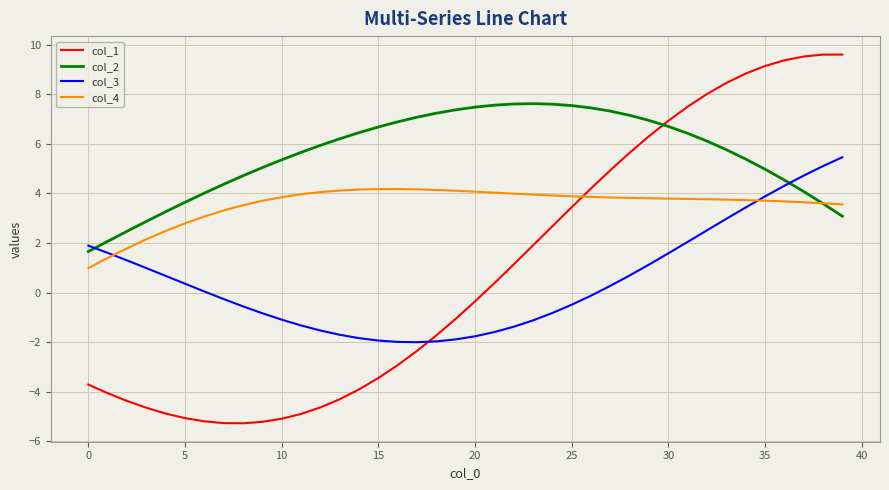

What is the maximum value shown in the chart?

9.6